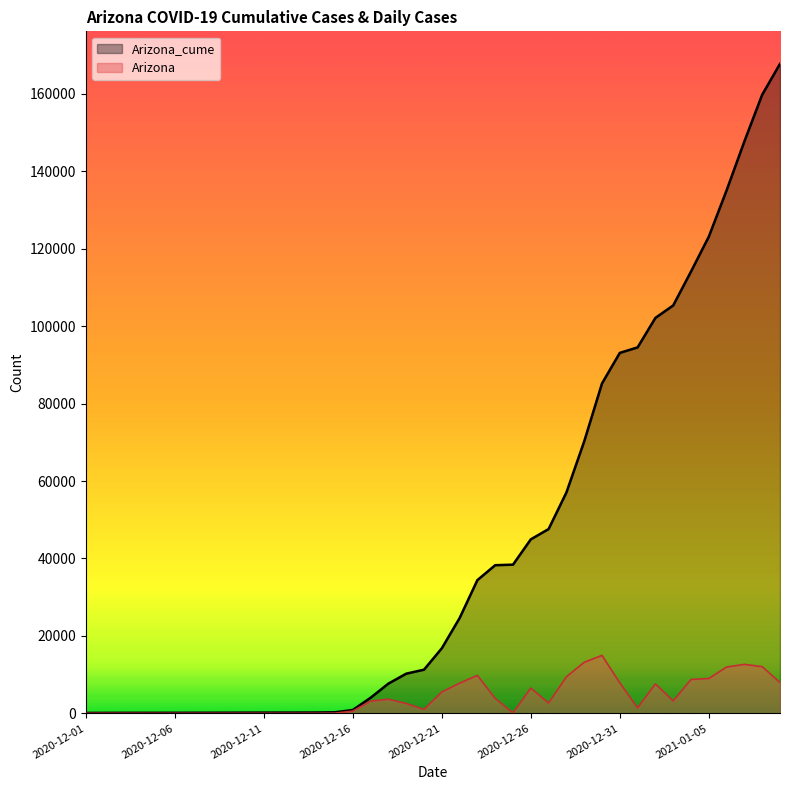

What is the approximate value of Arizona_cume at 2020-12-01?

116